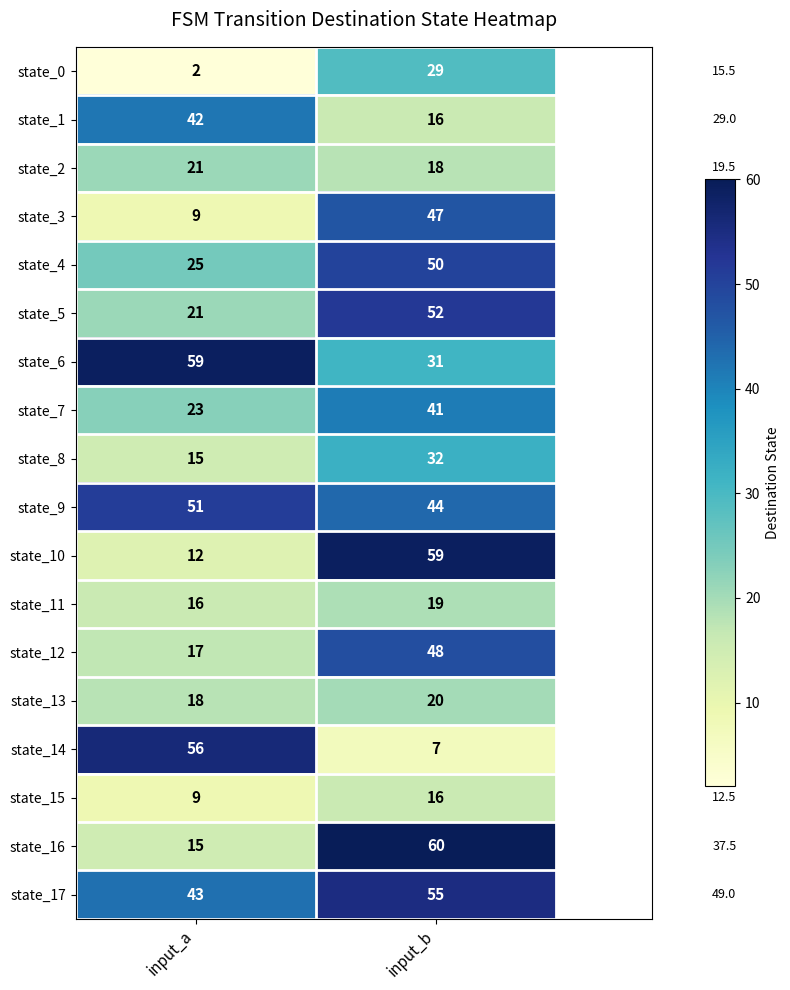

Which series has the widest spread of values?

state_14